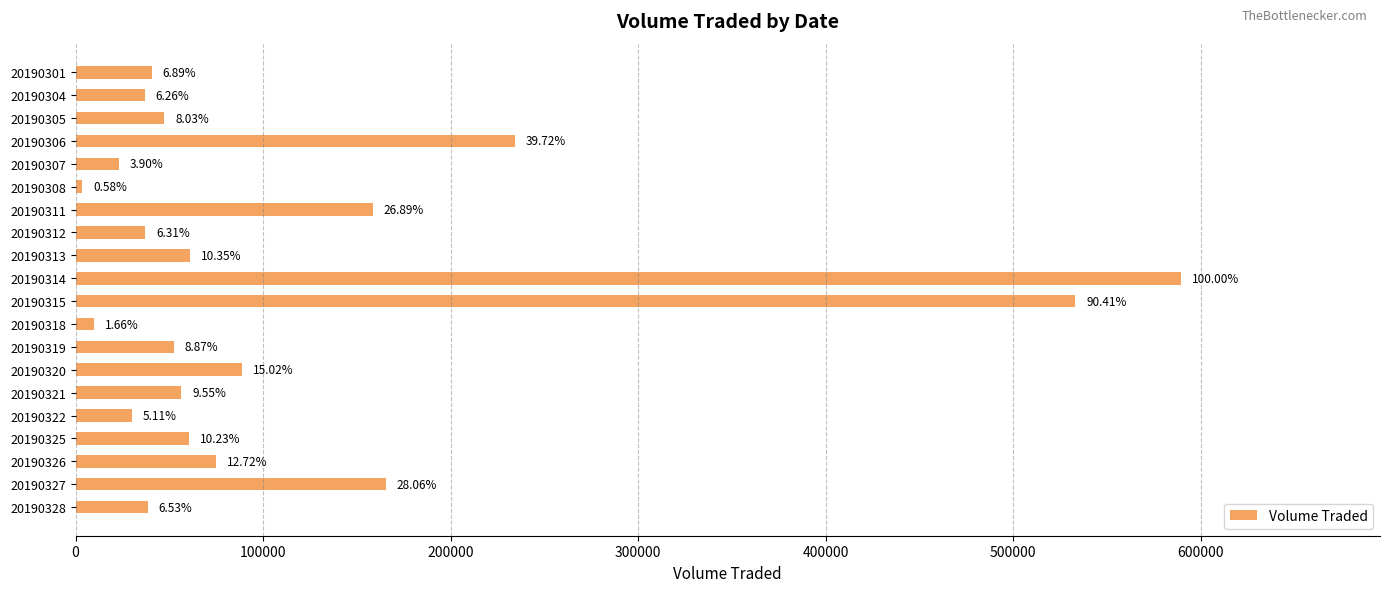

What is the smallest value displayed?

3400